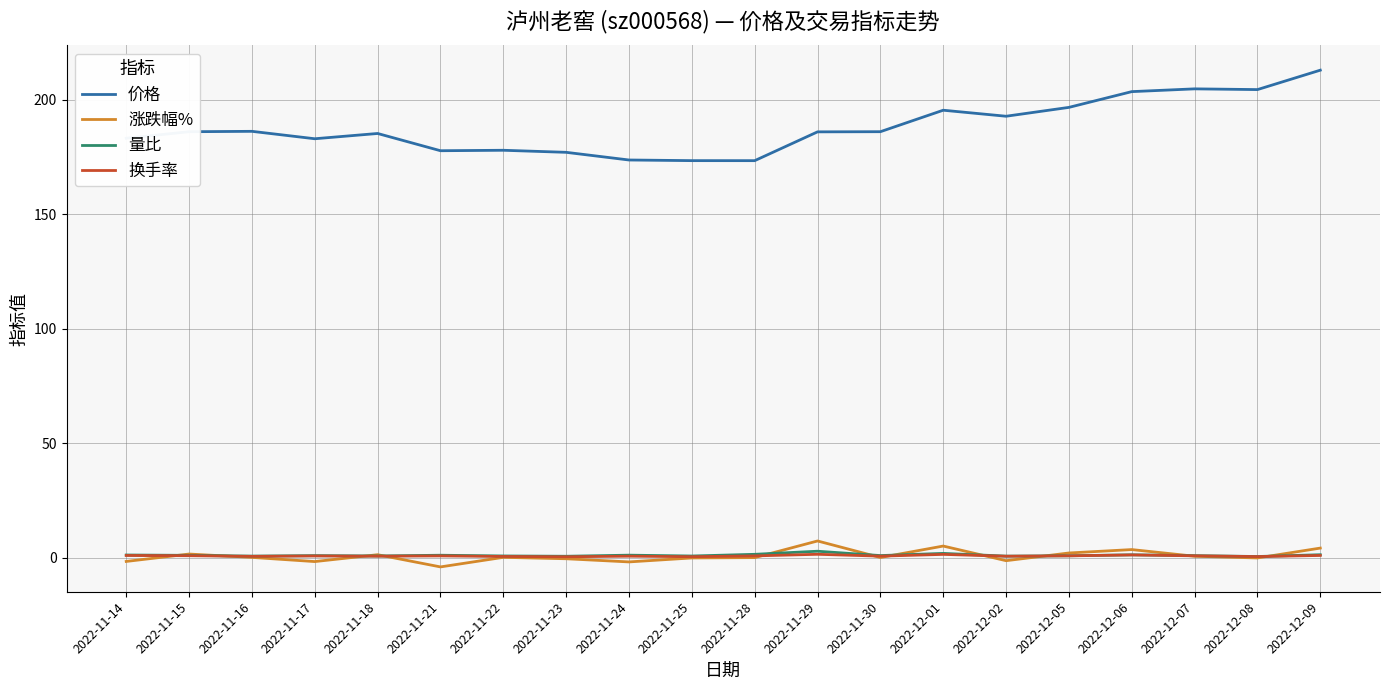

The 换手率 series shows 0.8 at 2022-12-05. True or false?

True